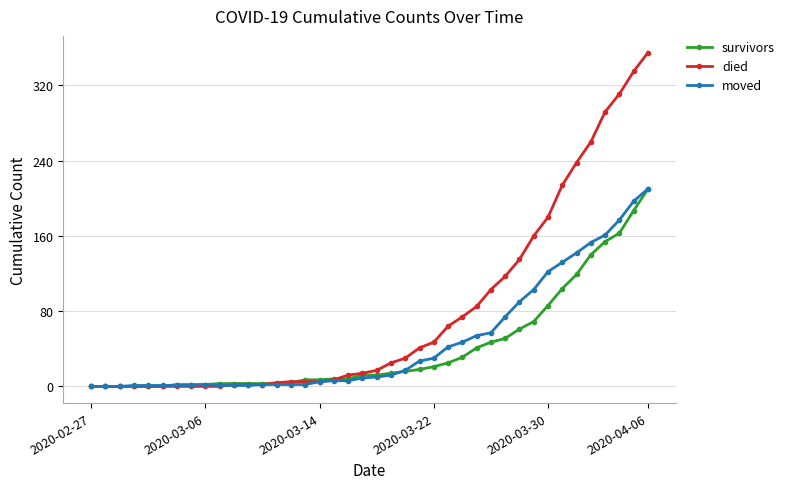

At how many categories does at least one series exceed 110?

11